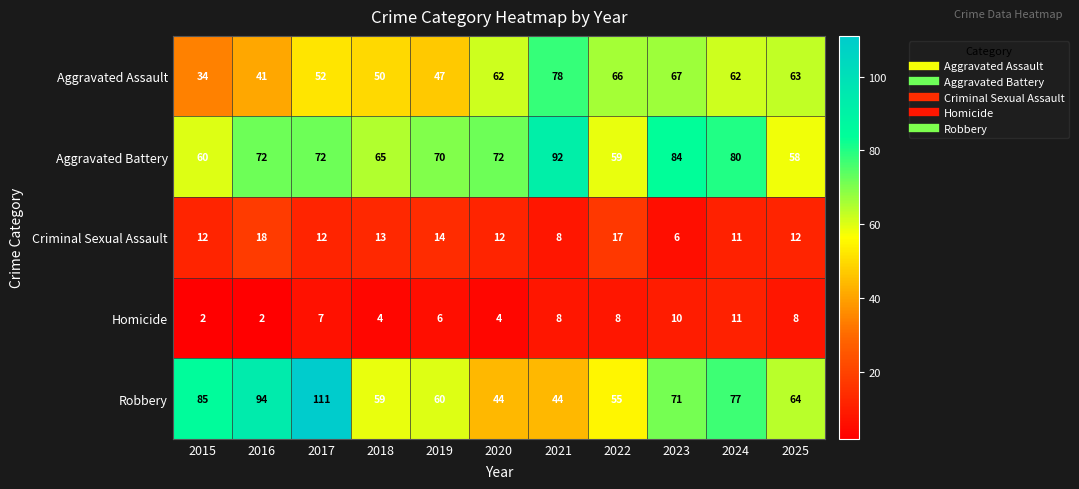

Rank the series by their maximum value, from lowest to highest.

Homicide, Criminal Sexual Assault, Aggravated Assault, Aggravated Battery, Robbery